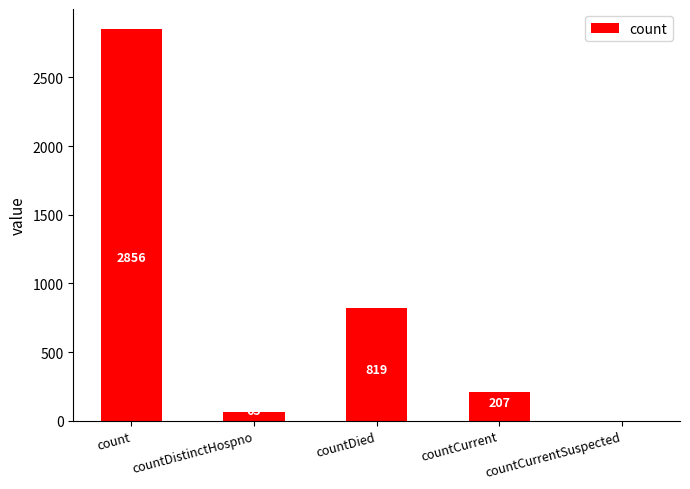

What is the sum of all values?

3947